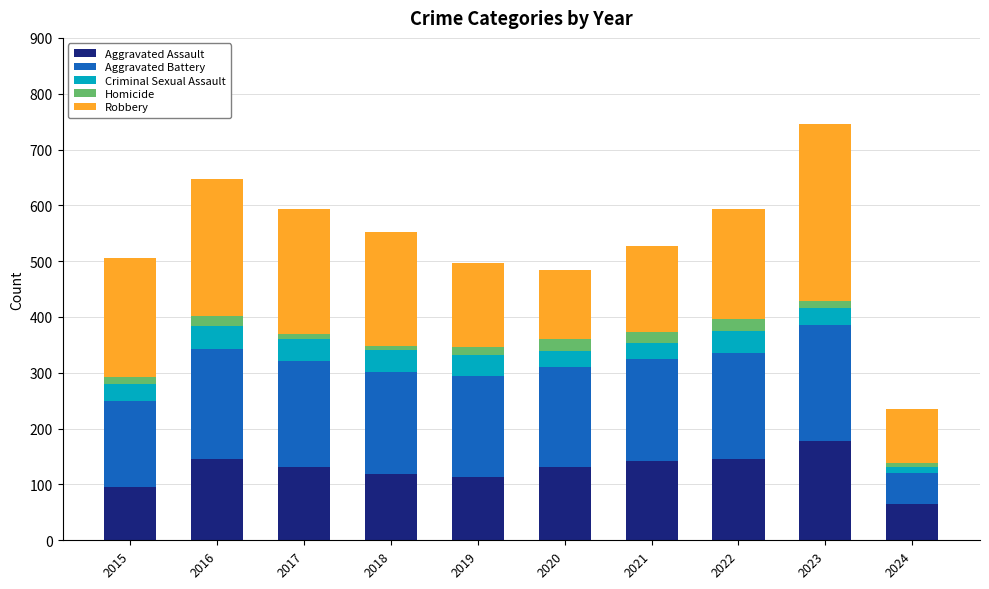

At which label does Aggravated Assault reach its minimum?

2024